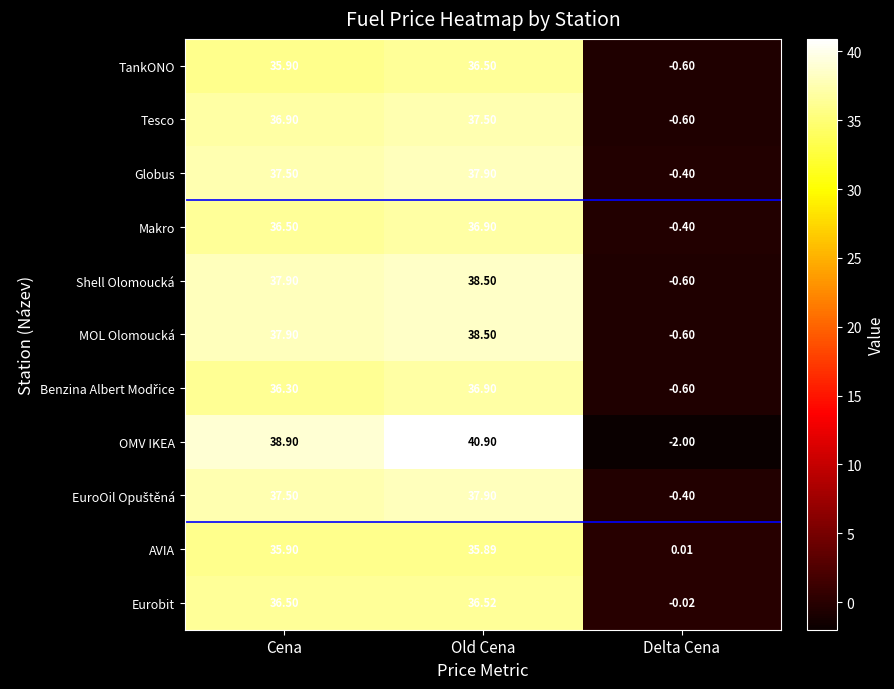

At which category is the sum across all series the highest?

Old Cena